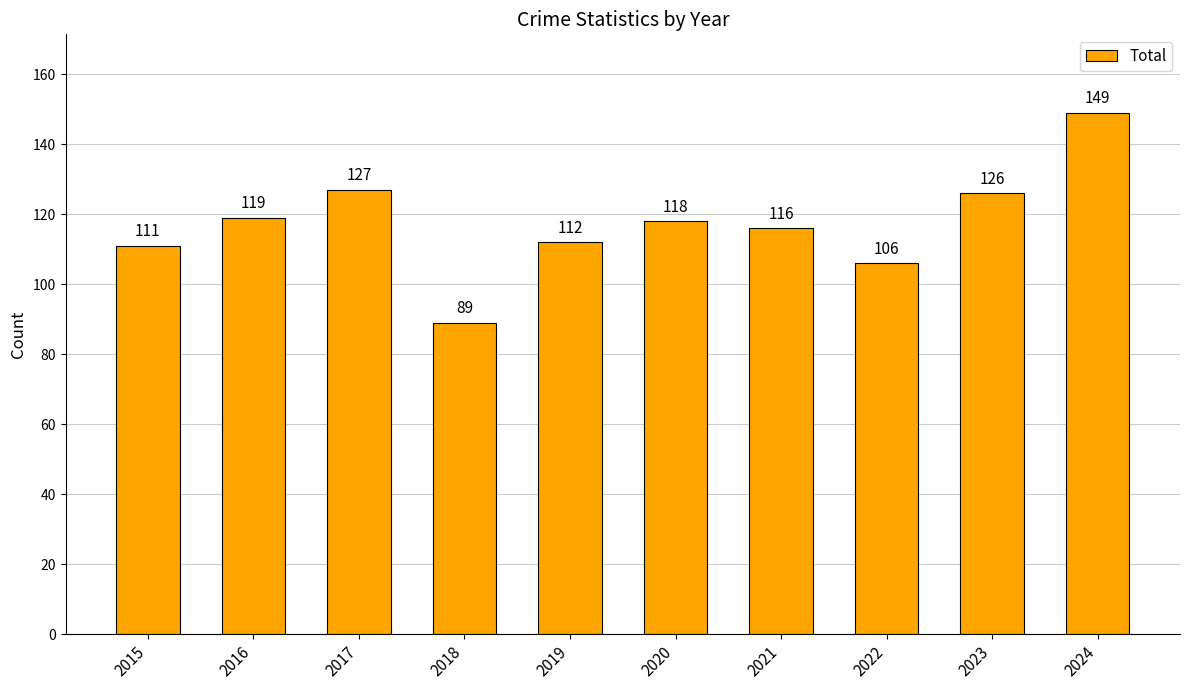

What is the difference between the values at 2024 and 2020?

31